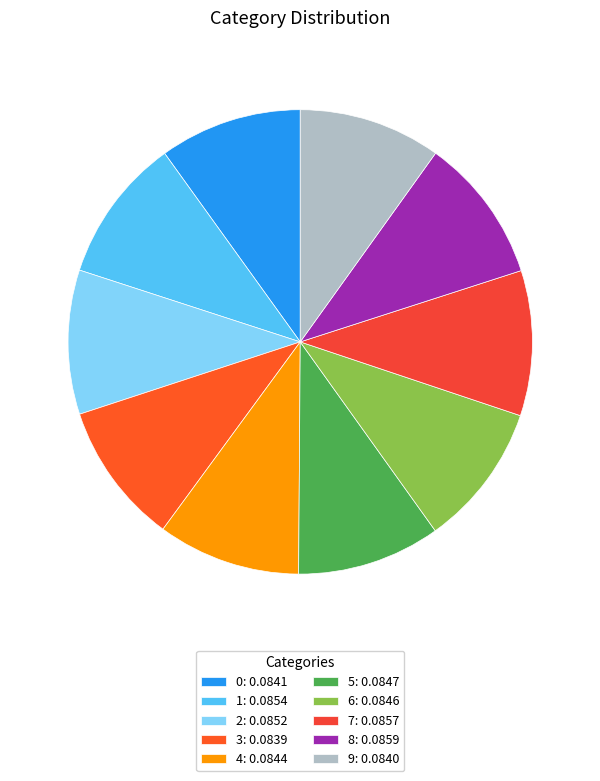

How many slices are in this pie chart?

10